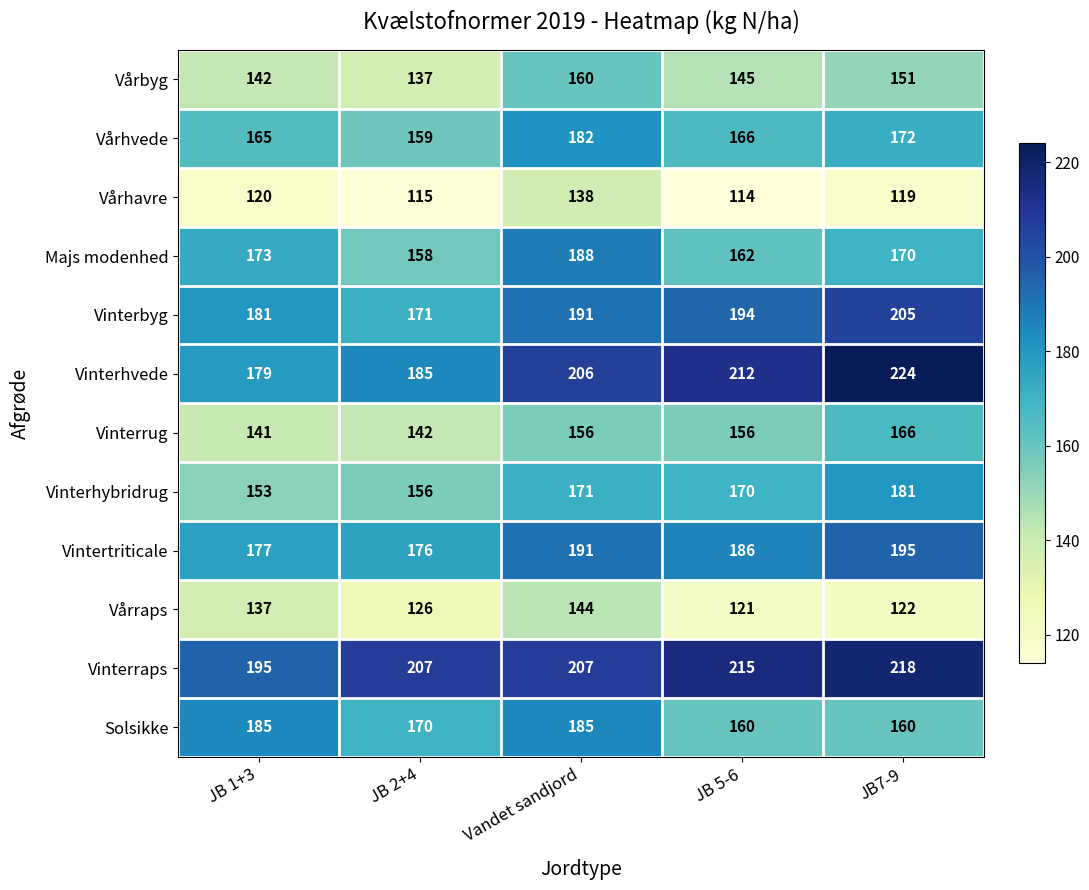

What is the minimum value shown in the chart?

114